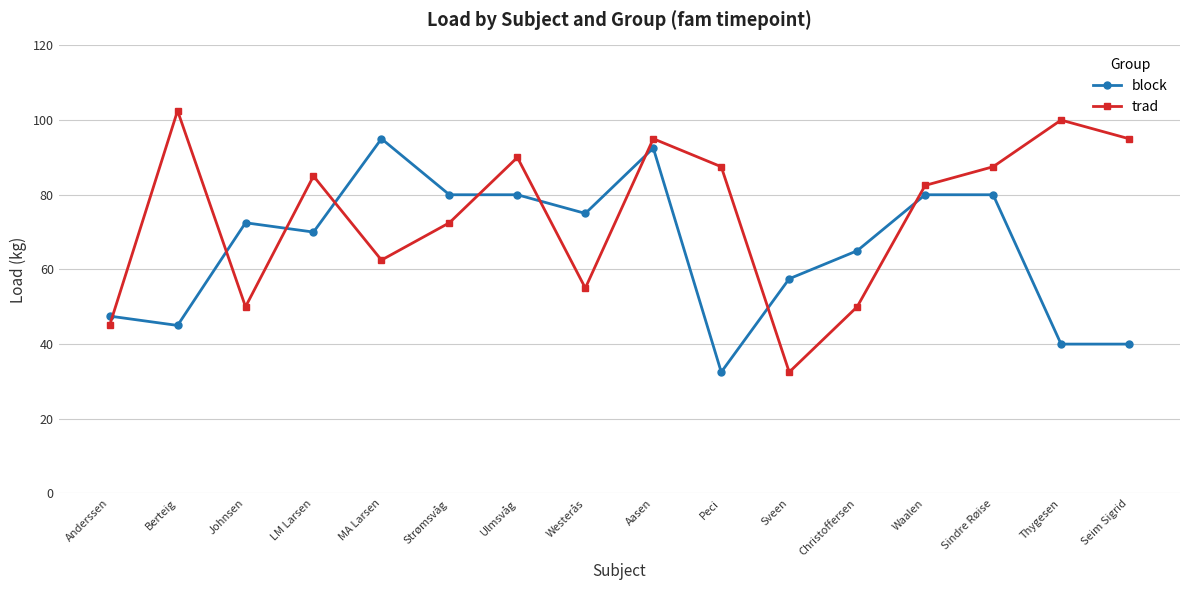

Which series has the widest spread of values?

trad